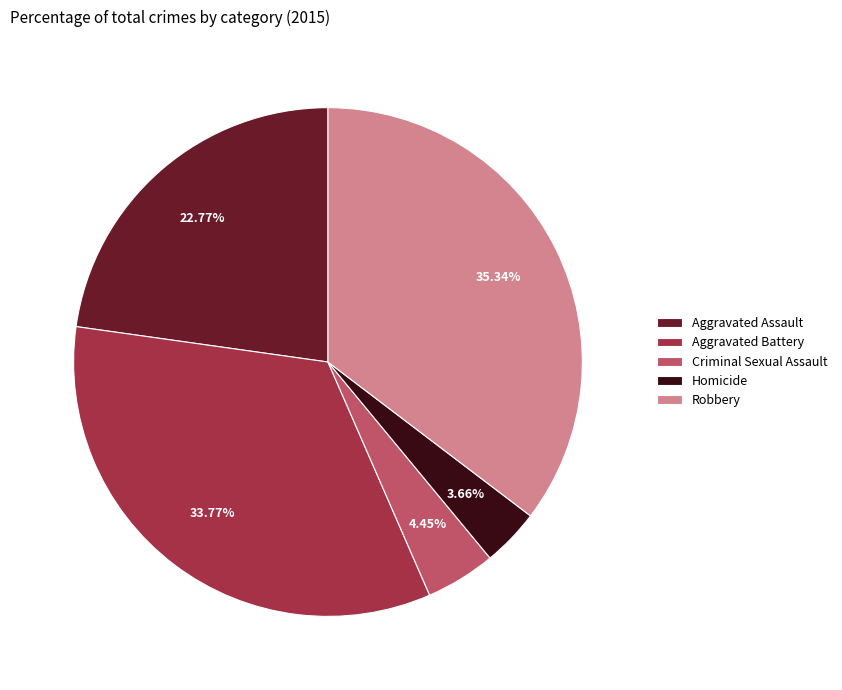

What percentage is the Aggravated Assault slice, to the nearest percent?

23%